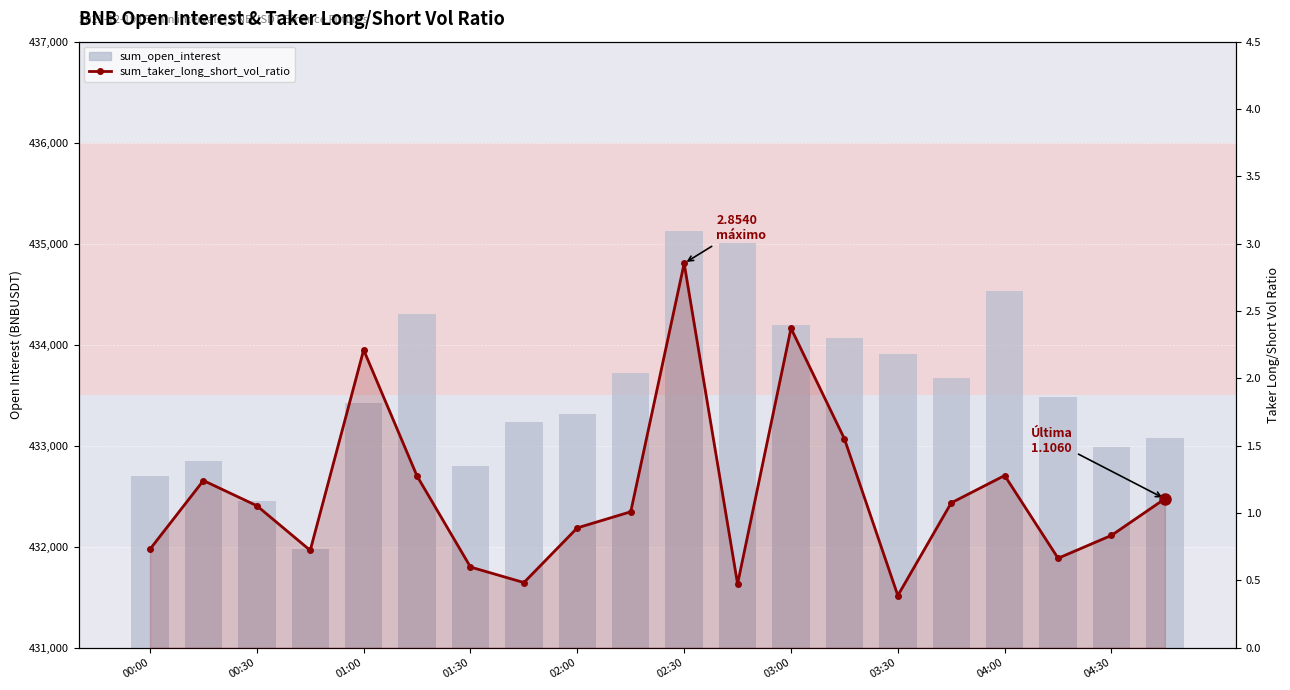

At which category is the sum across all series the highest?

02:30